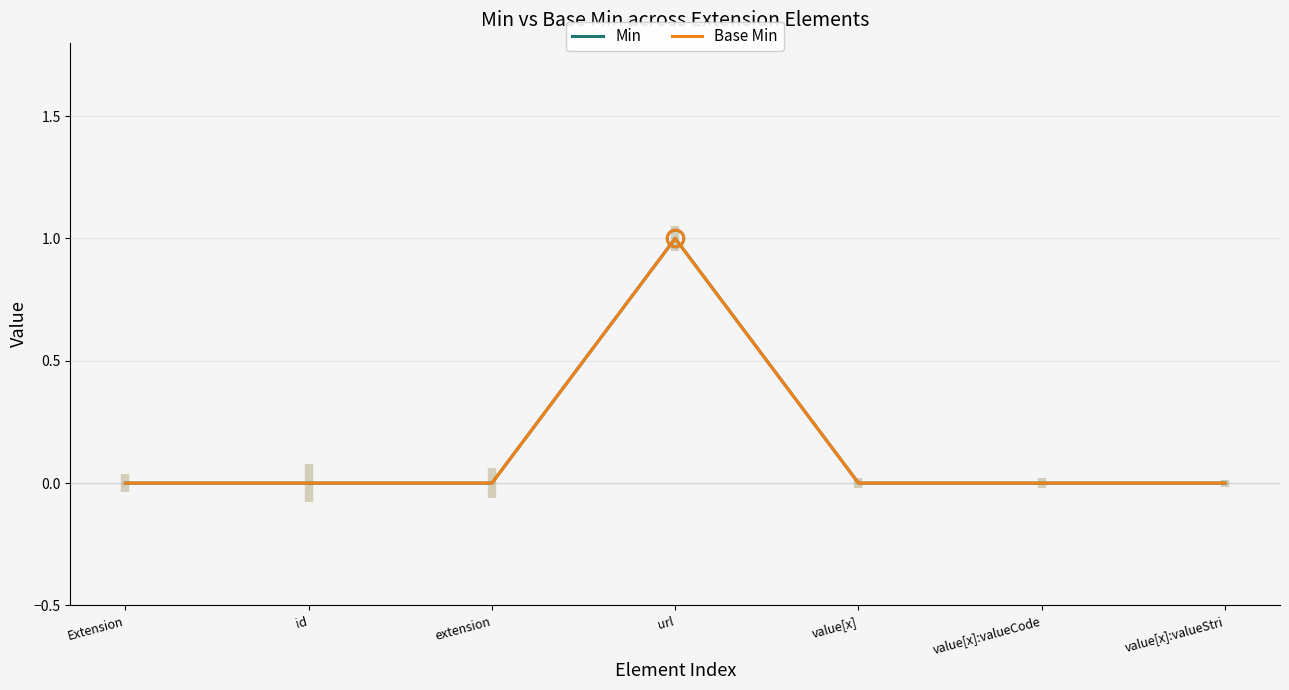

Which category has the highest value across all series?

url